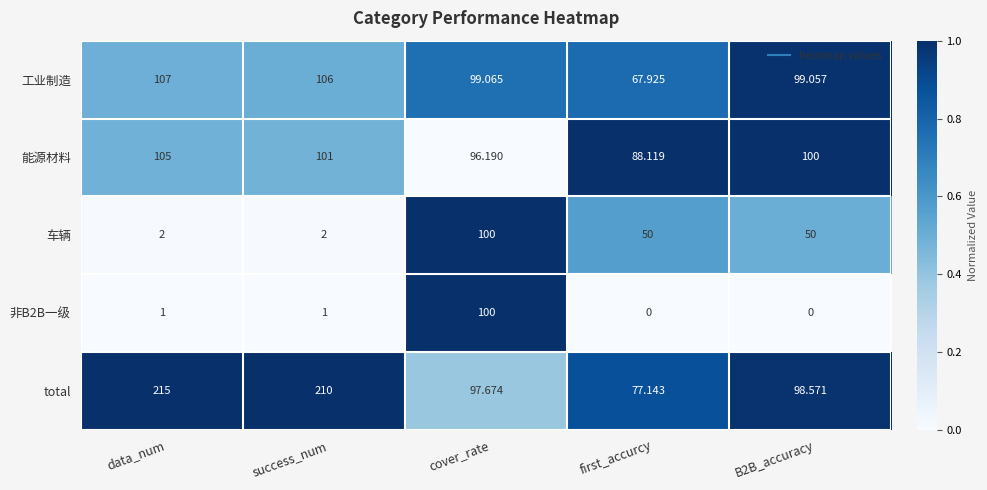

At which label does 车辆 first exceed 50?

cover_rate